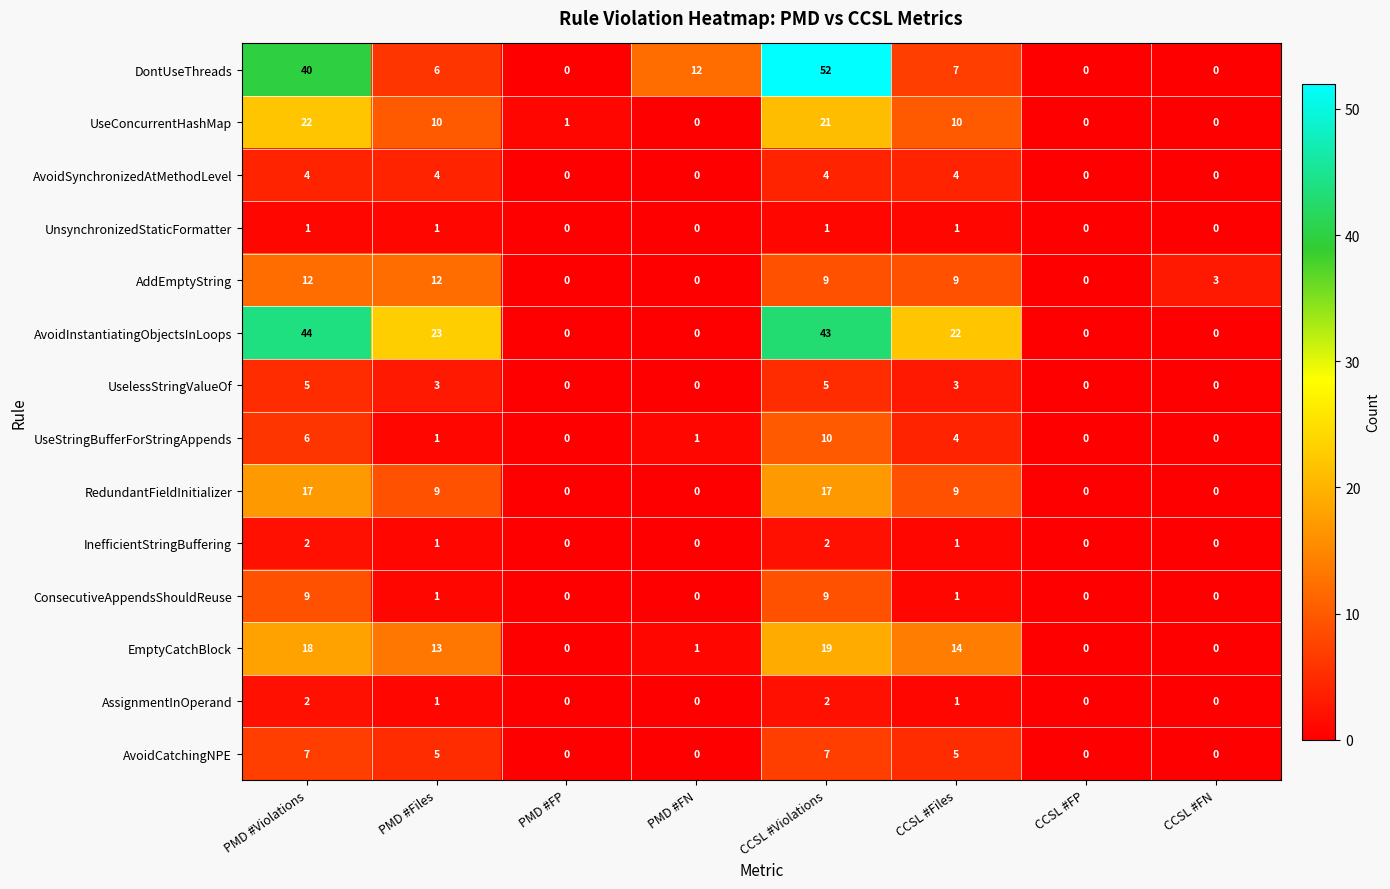

The AvoidSynchronizedAtMethodLevel series shows 4 at CCSL #Violations. True or false?

True